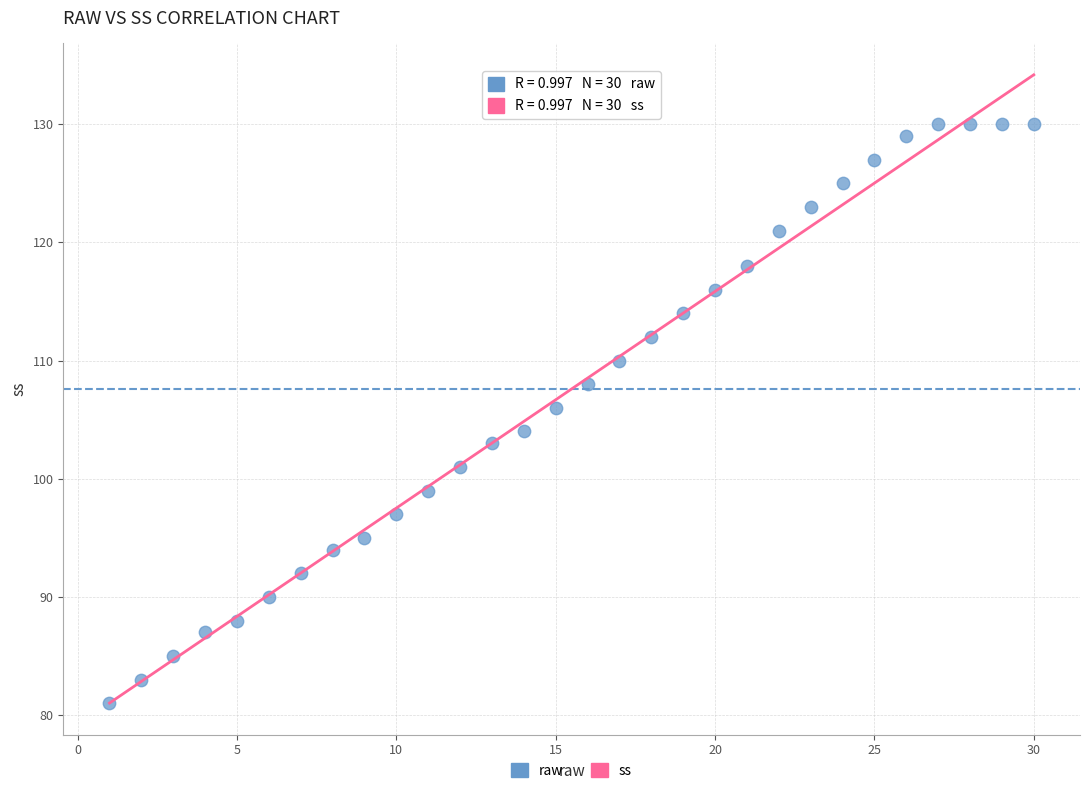

What is the range of X values (max minus min)?

29